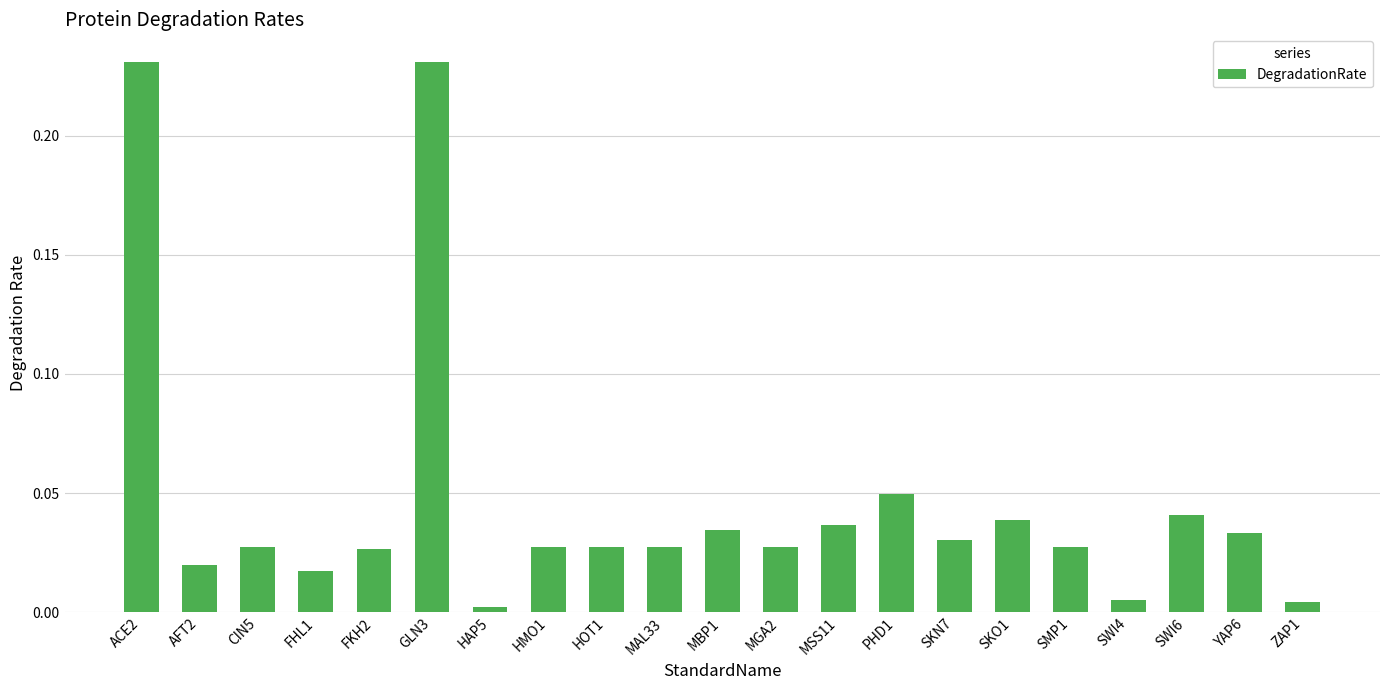

At which label is the value closest to 0?

HAP5